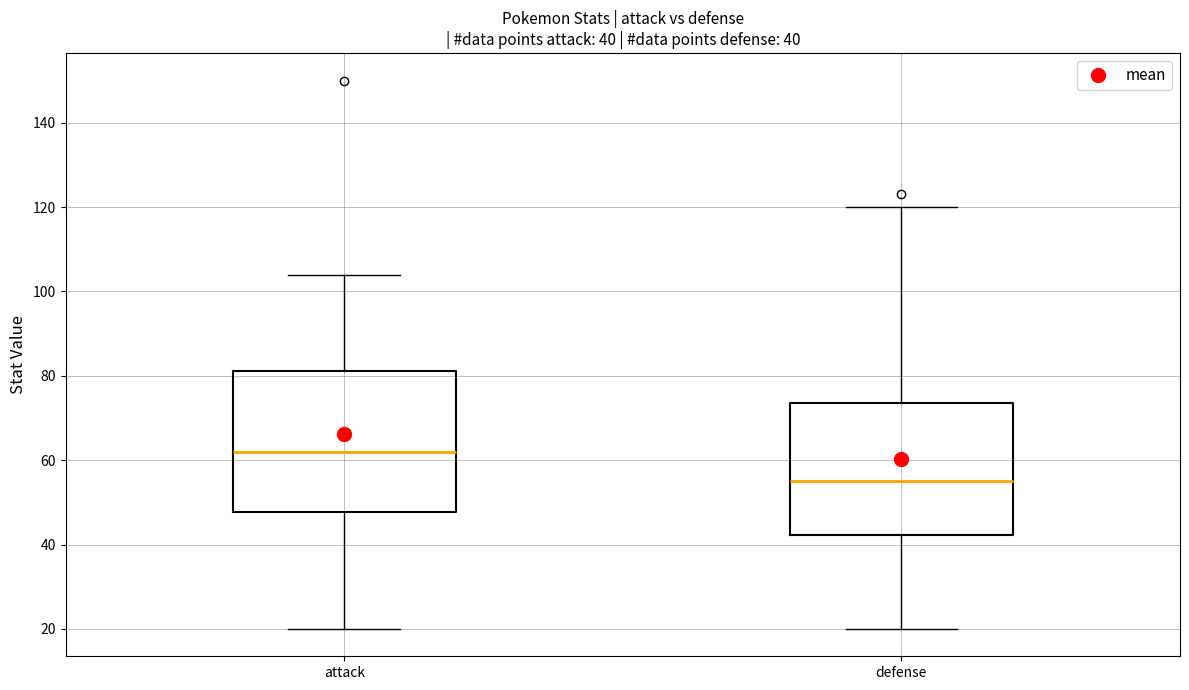

Which box has the highest median line?

attack